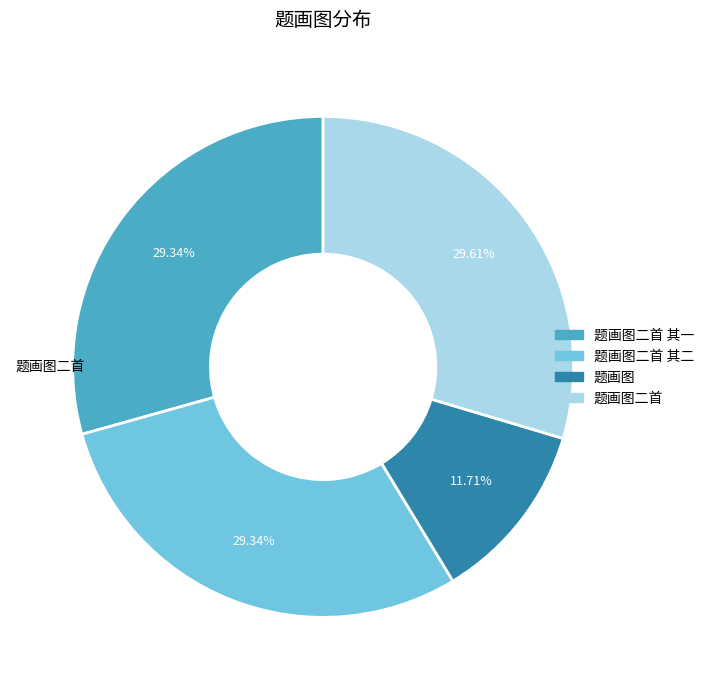

Does any single category account for the majority?

No